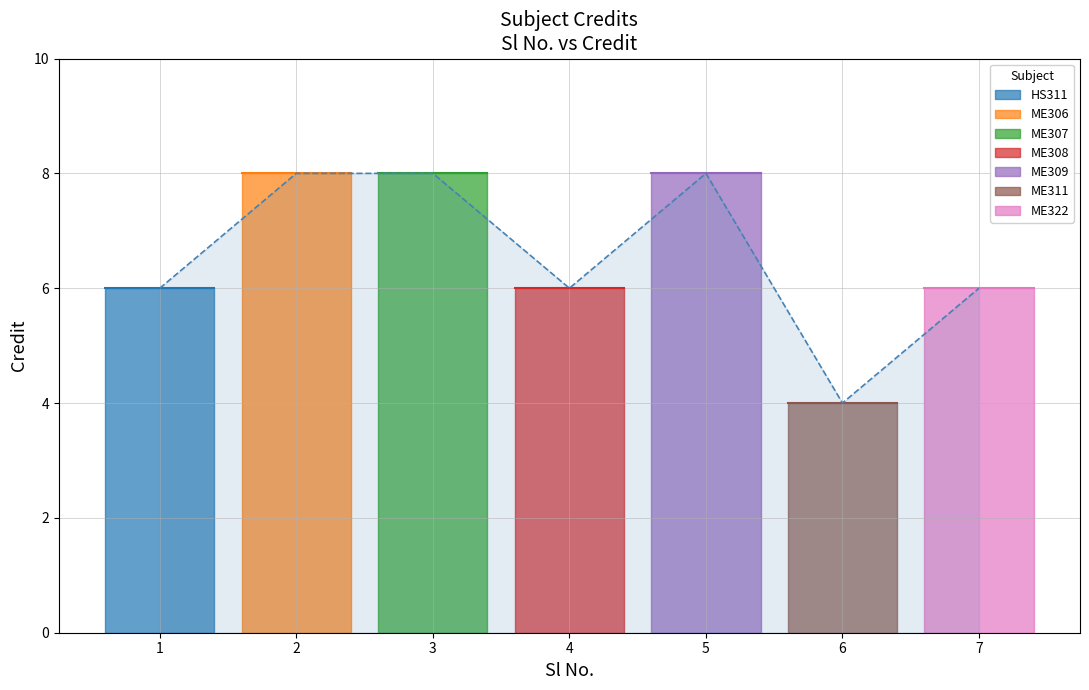

What is the sum of all values?

46